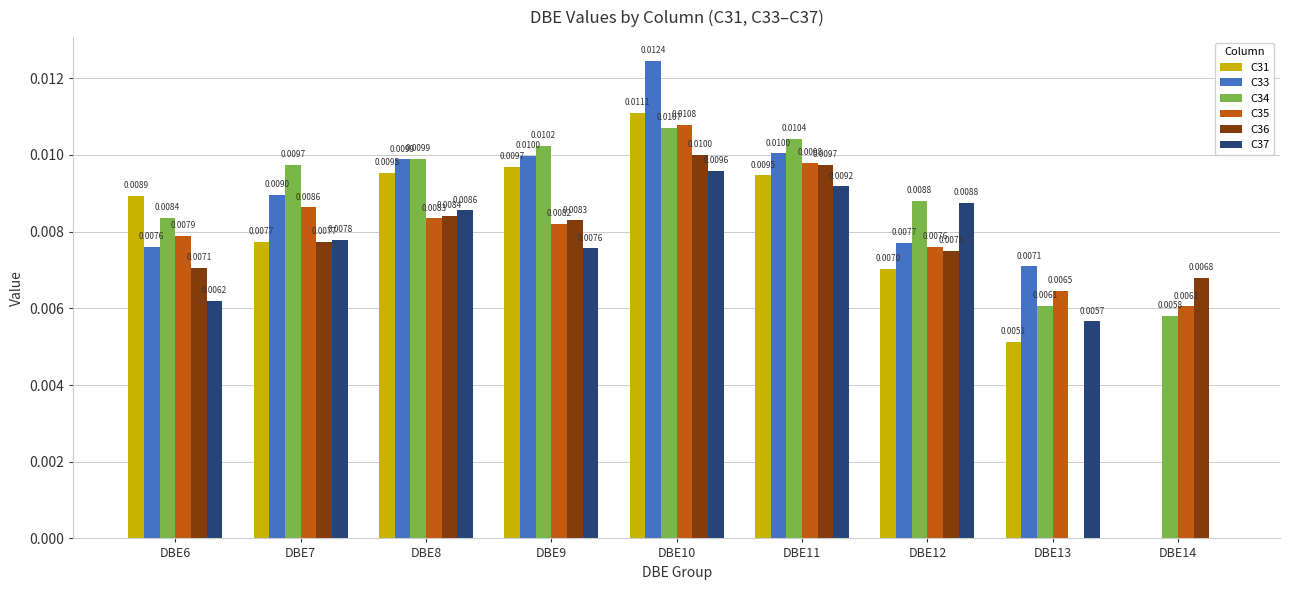

What is the sum of all C33 values?

0.1